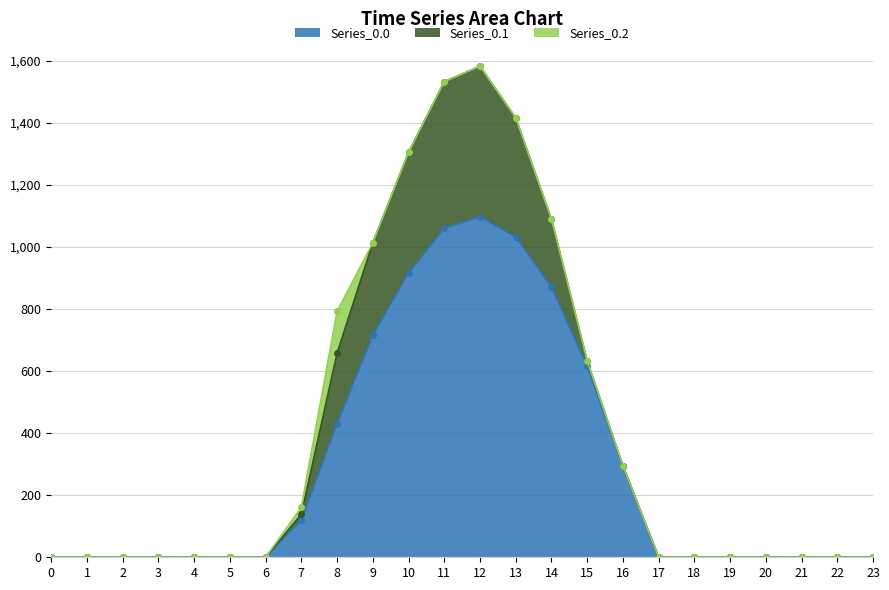

Does the chart have visible grid lines?

Yes